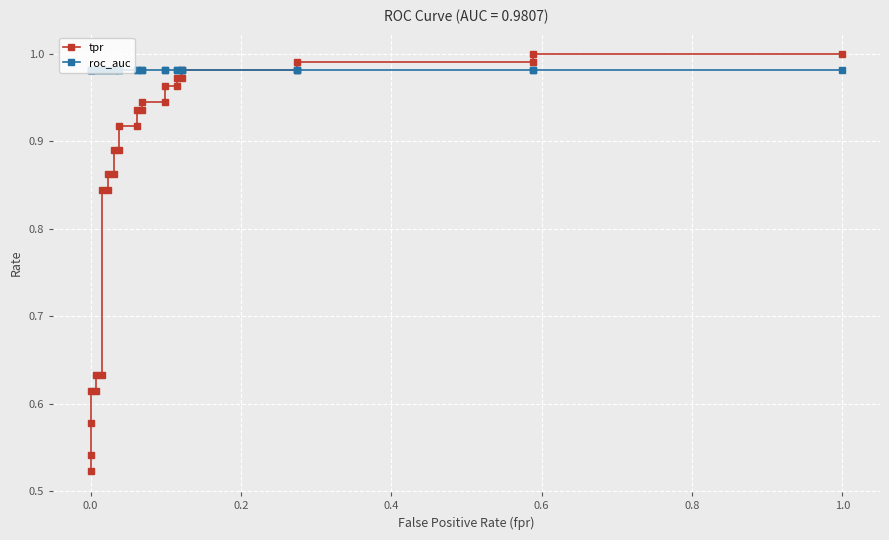

Which series ends up on top after the final intersection of roc_auc and tpr?

tpr